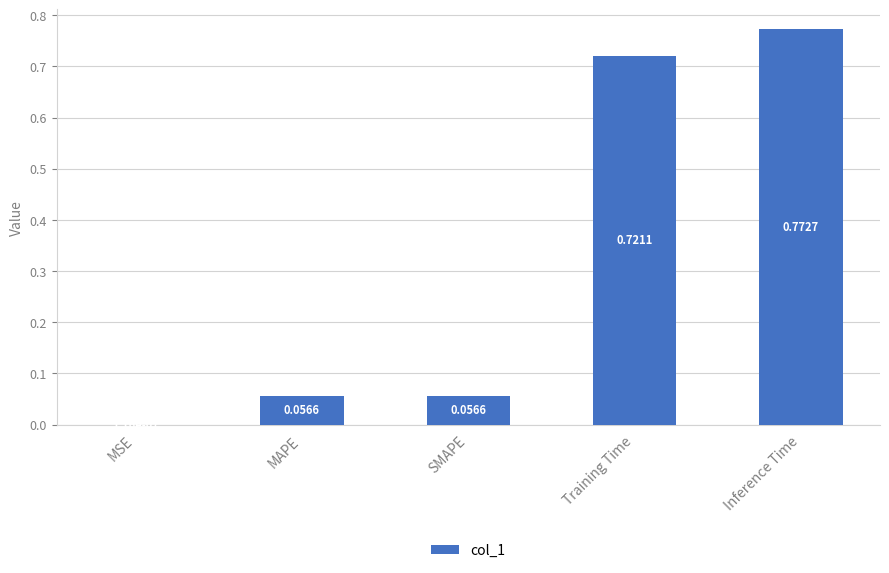

What is the sum of the values at Inference Time and Training Time?

1.5